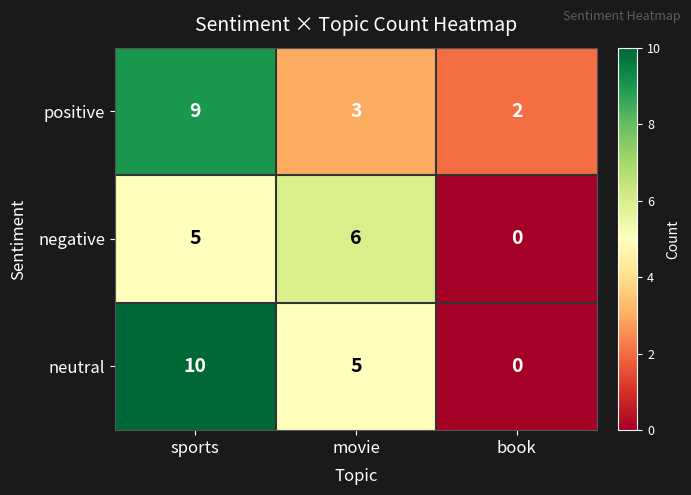

How many negative values are between 0 and 6?

3